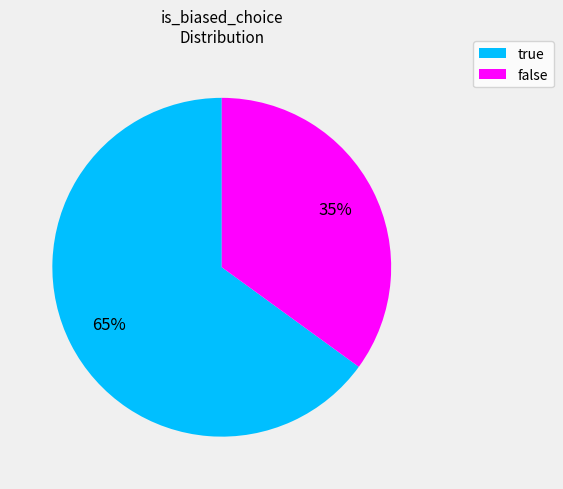

To the nearest percent, what is the difference between the largest and smallest slice percentages?

30%